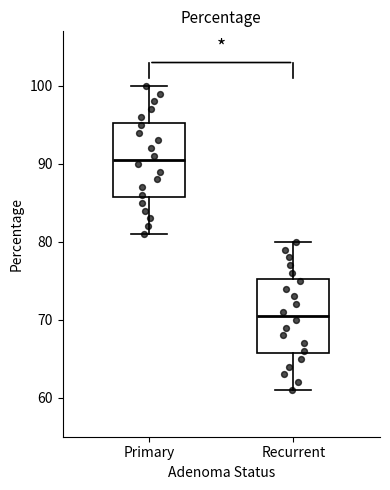

Where does the median line of the box for Primary sit on the y-axis? The values are not printed on the chart, so give them approximately, as read against the axis.

91